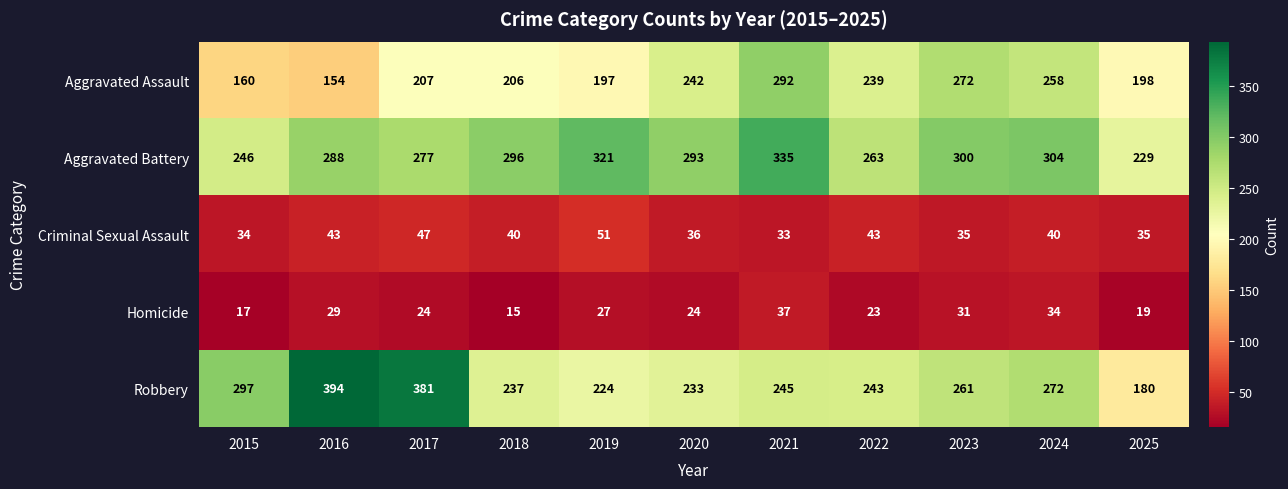

Is it true that Aggravated Assault equals 160 at 2015?

True